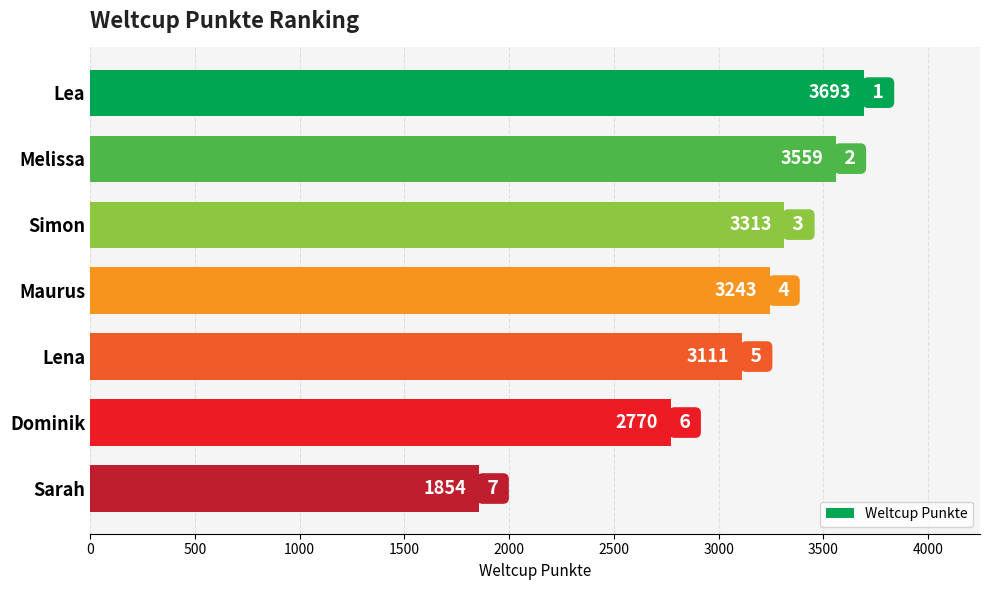

What is the smallest value displayed?

1854